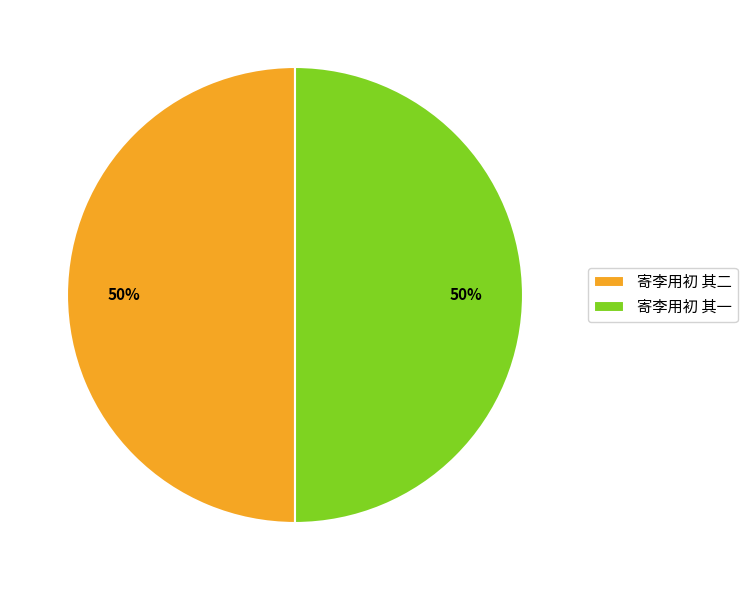

How many segments does this pie chart have?

2